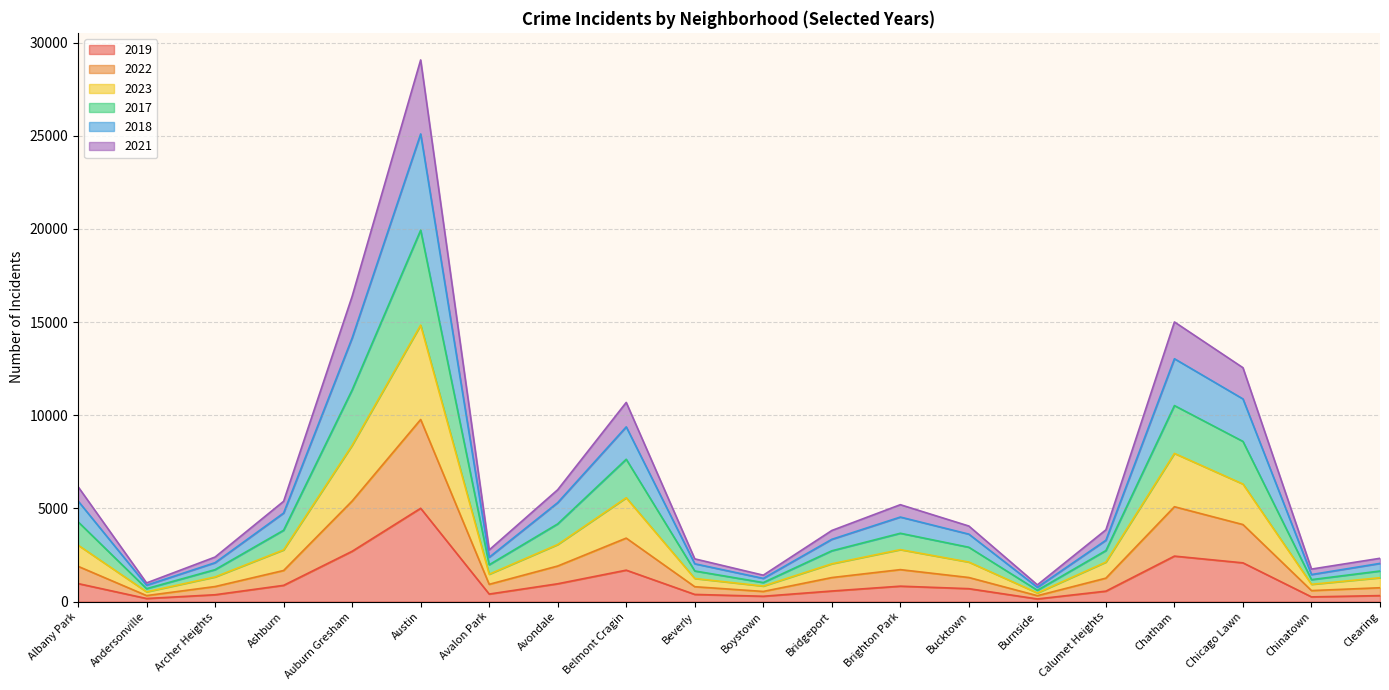

Which series has the largest range (max minus min)?

2018